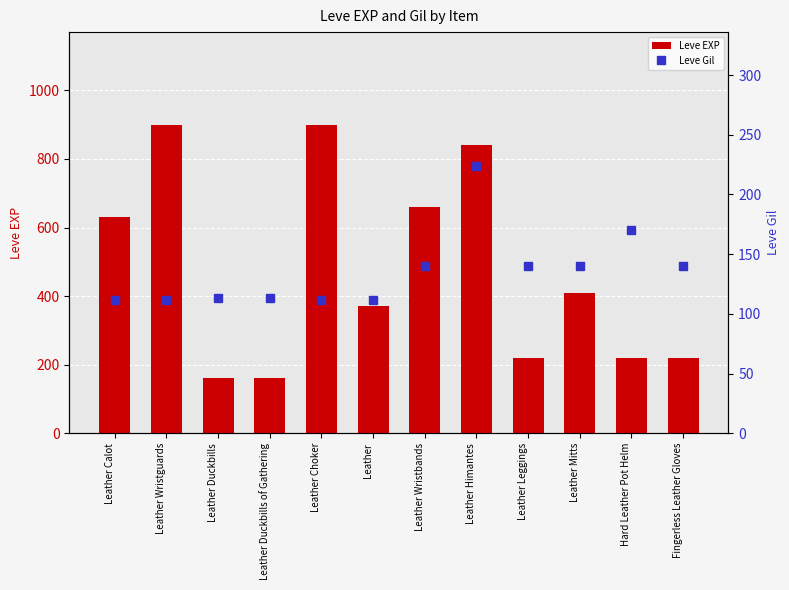

Which series has the largest total across all categories?

Leve EXP